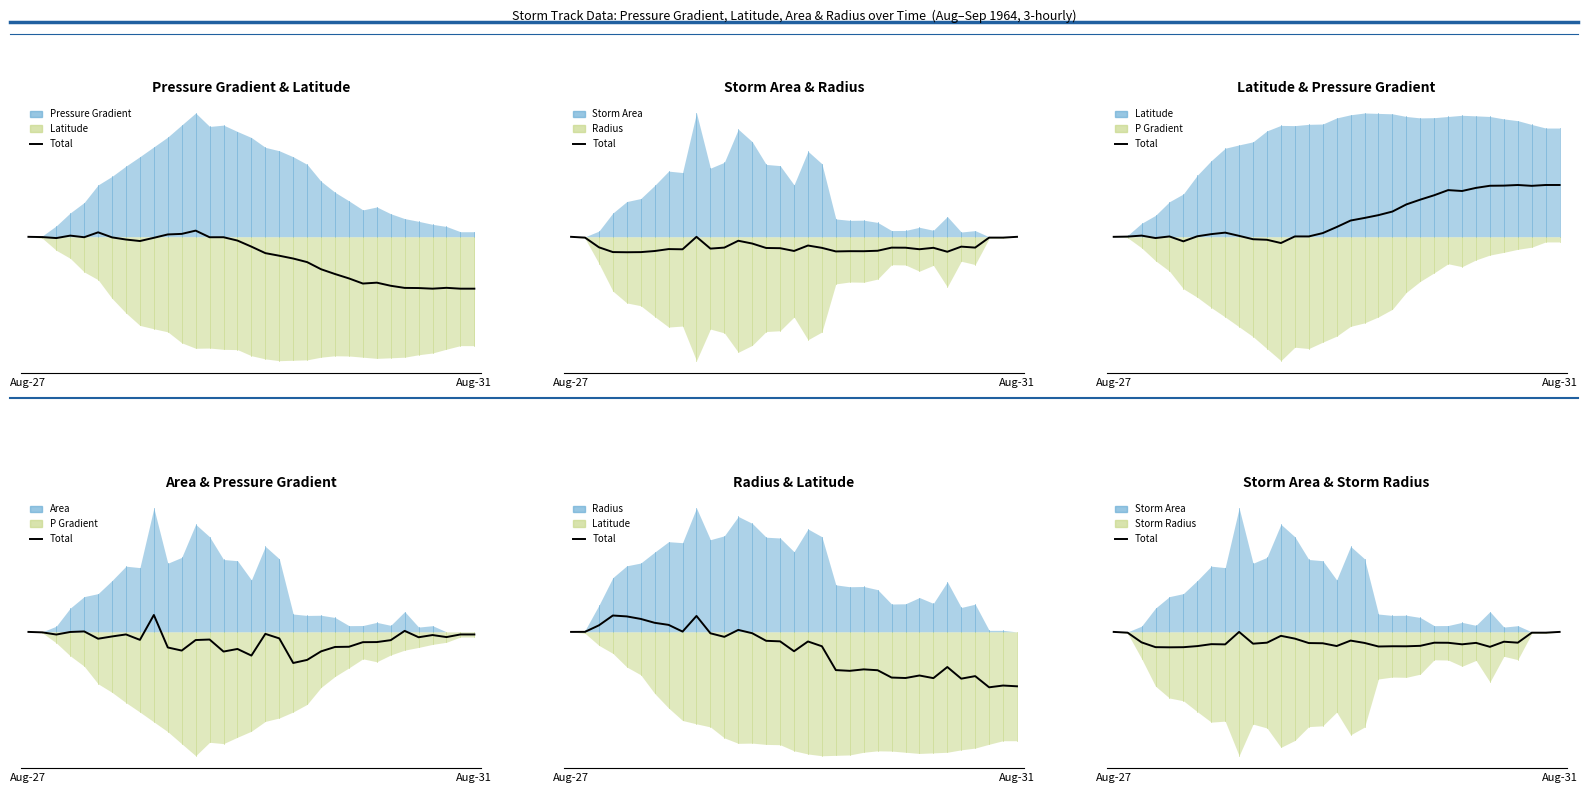

True or false: the data has more than 0 interior local peaks.

True